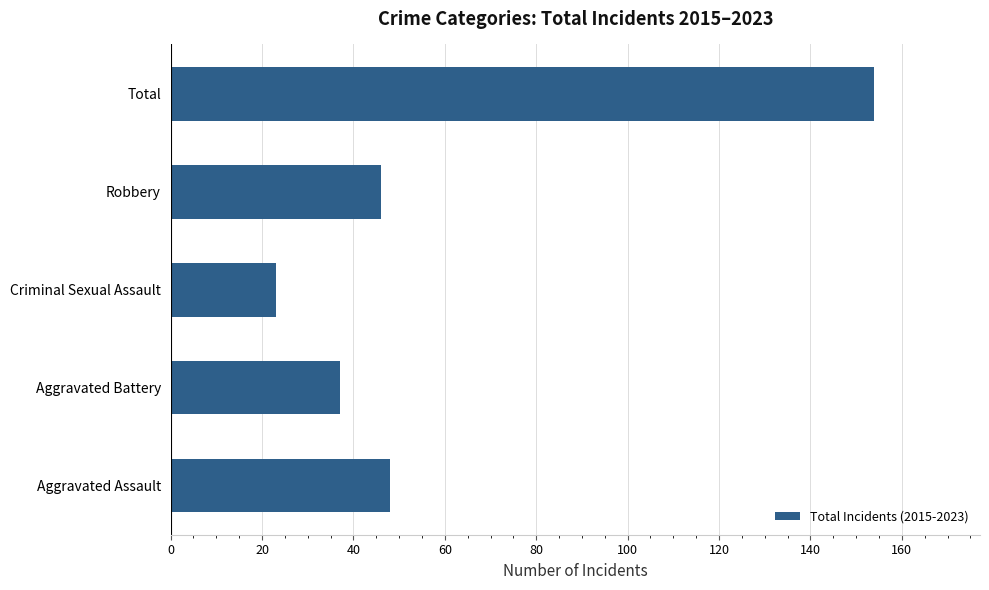

What is the average value?

62